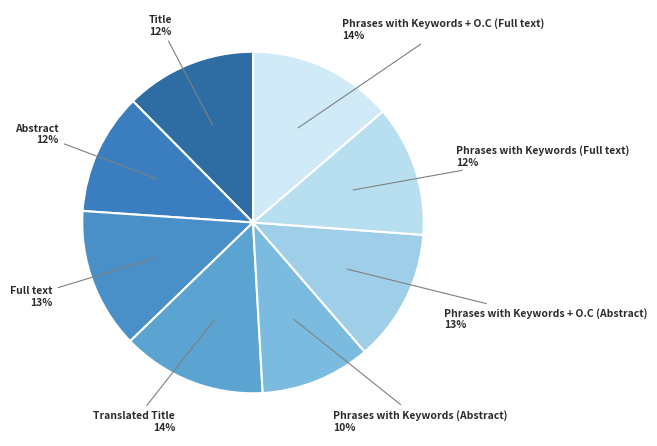

How many slices are in this pie chart?

8